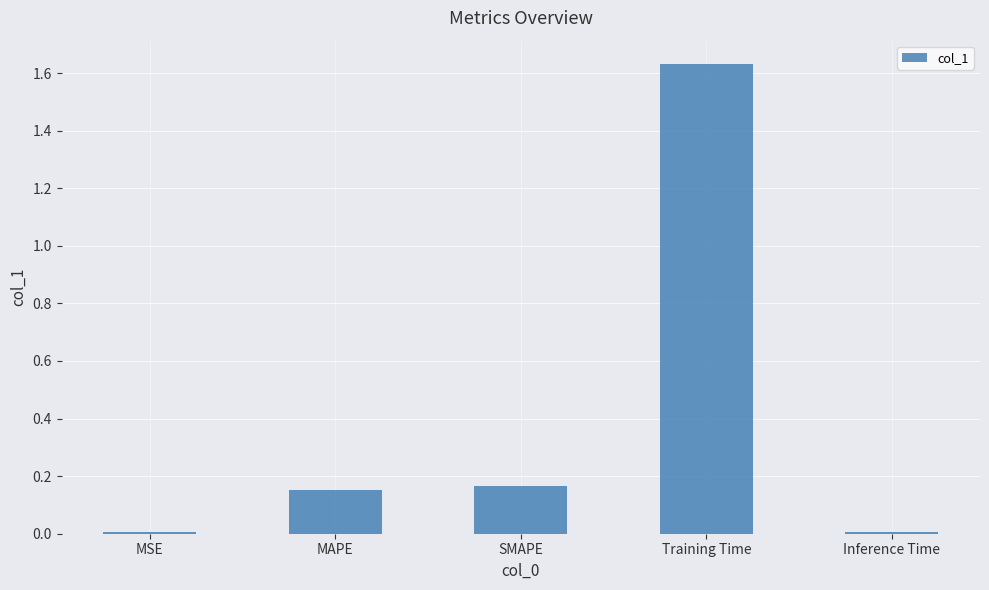

What is the sum of all values?

2.0